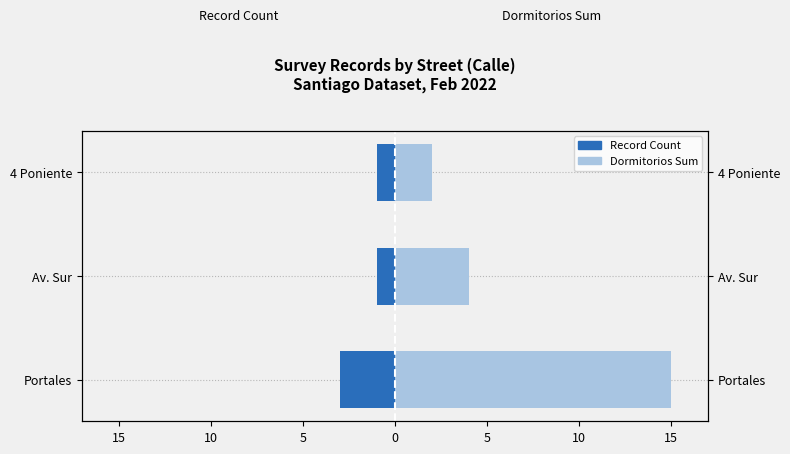

What is the minimum value shown in the chart?

-3